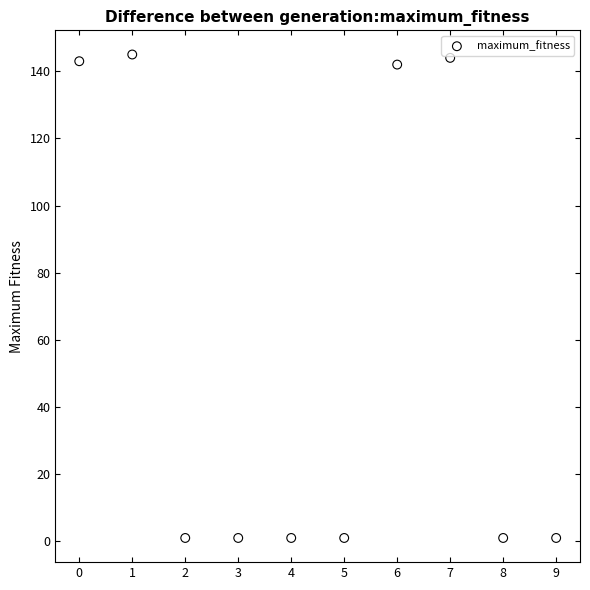

What is the average Y value?

58